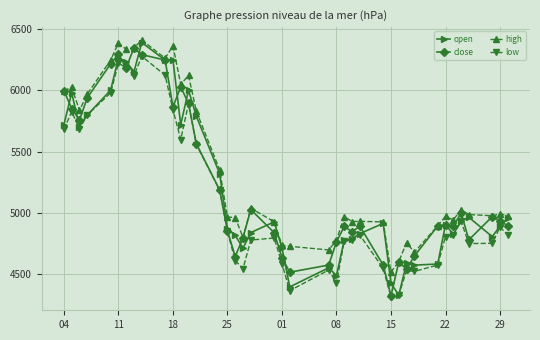

What is the value of the open point at the 35th from the left?

4822.9